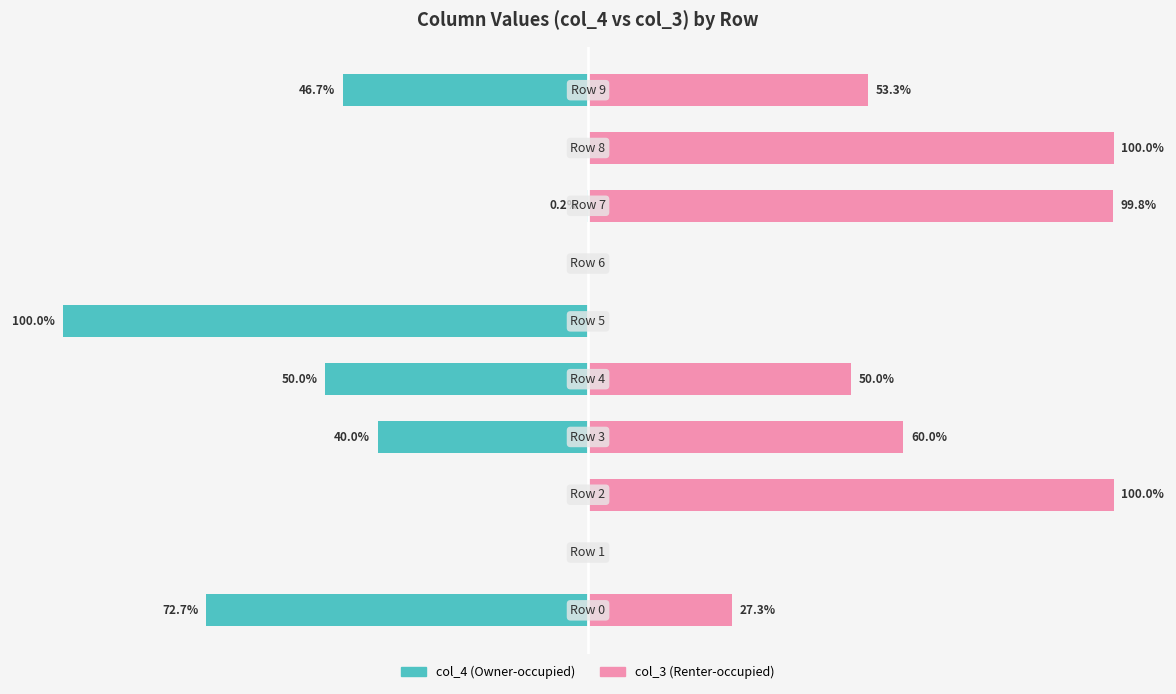

Count the number of data series in this chart.

2